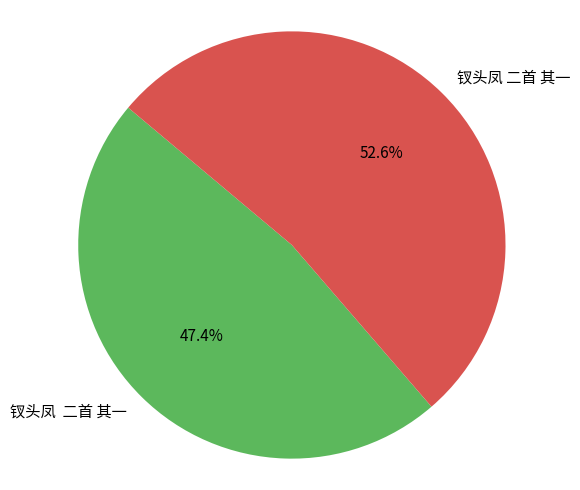

Does any single category account for the majority?

Yes